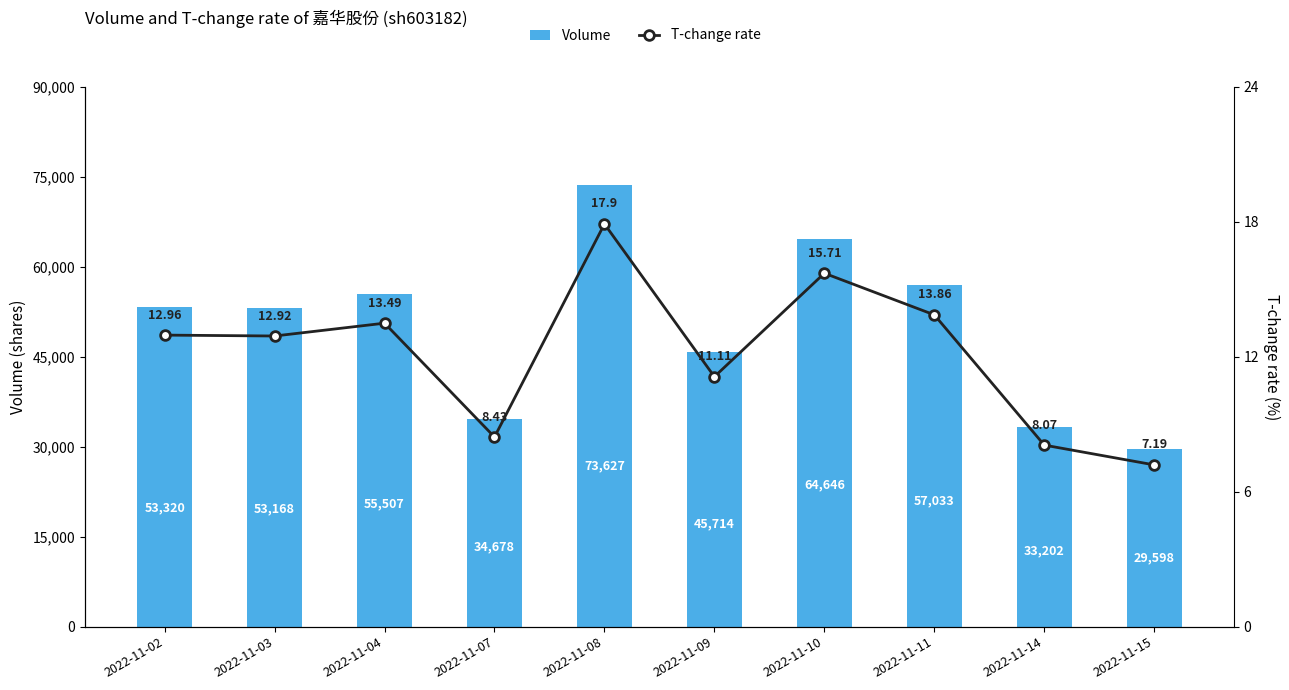

What is the total value across all series at 2022-11-04?

55520.5